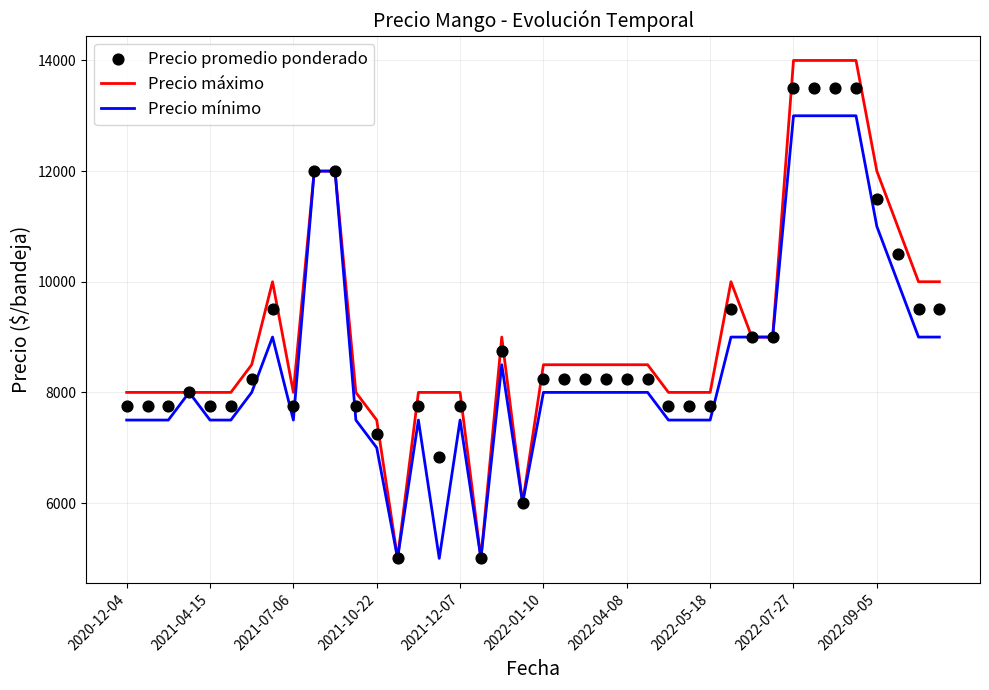

Which series has the largest Y range (max minus min)?

Precio máximo